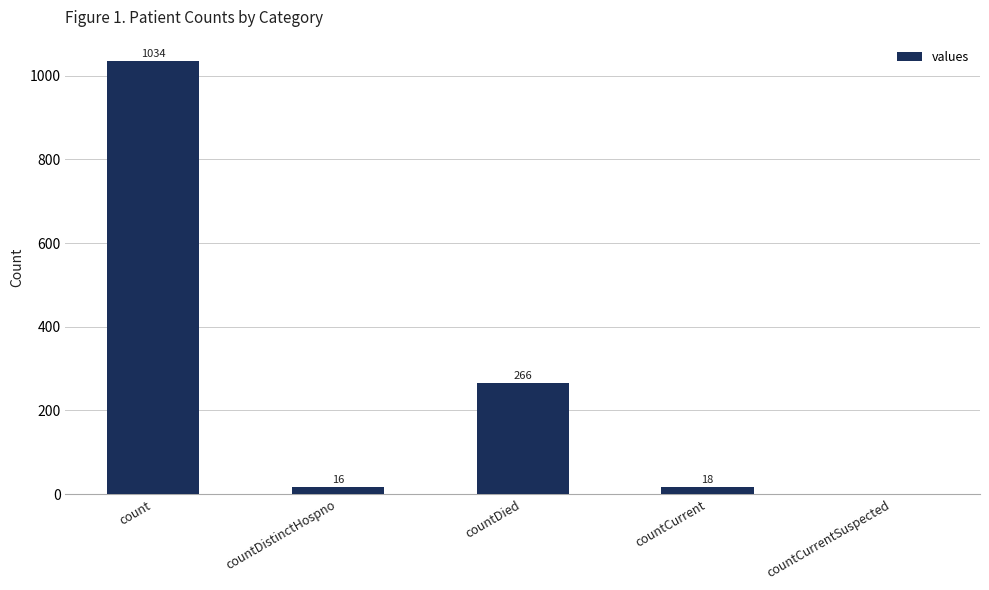

True or false: the data shows 1034 at count.

True